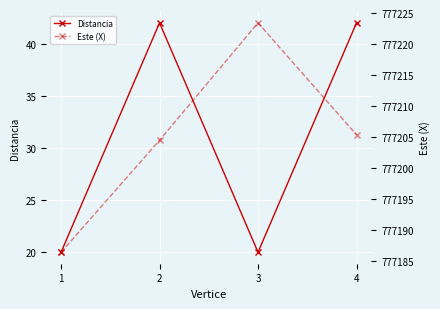

What is the value of the Este (X) point at the 1st from the left?

777186.4